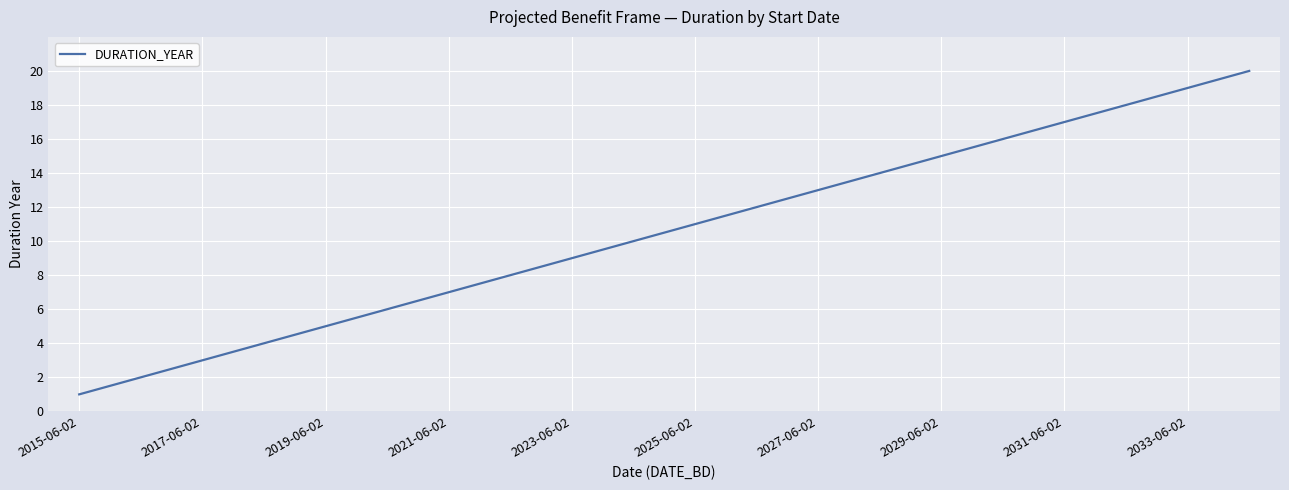

Does the chart display data point markers on the line(s)?

No